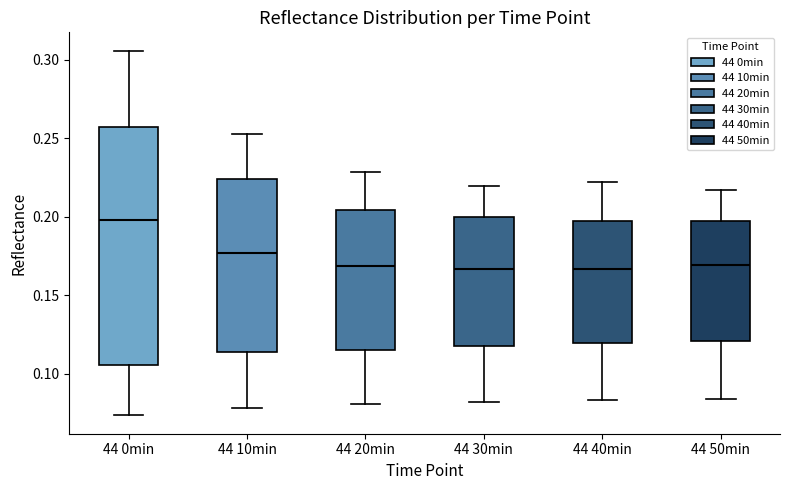

Where does the median line of the box for 44 50min sit on the y-axis? The values are not printed on the chart, so give them approximately, as read against the axis.

0.170